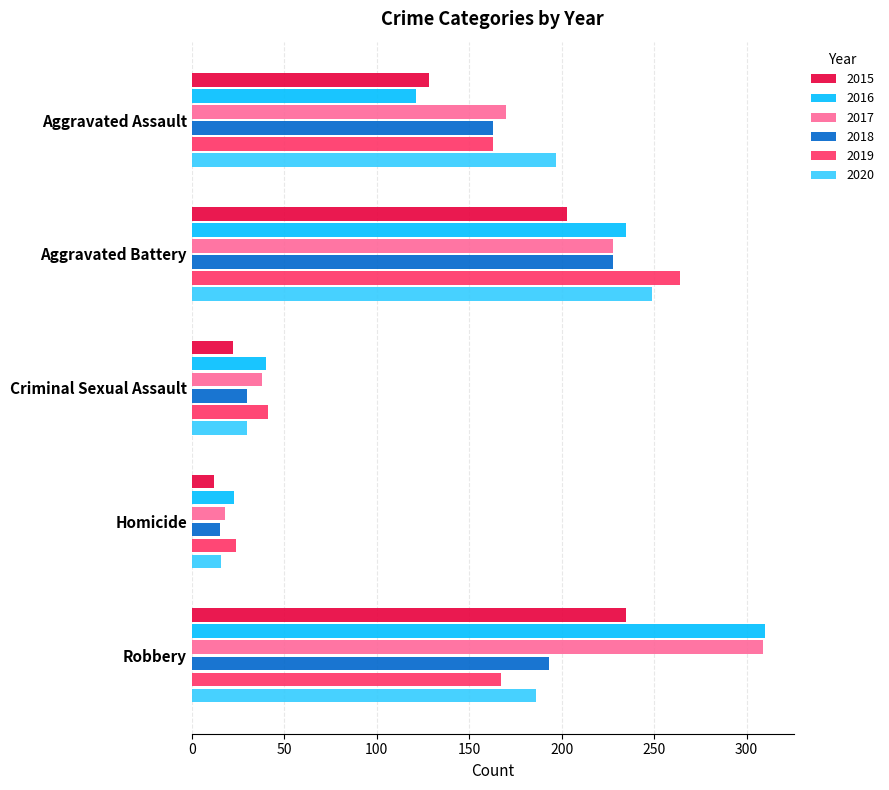

True or false: 2019 has a value of 24 at Homicide.

True